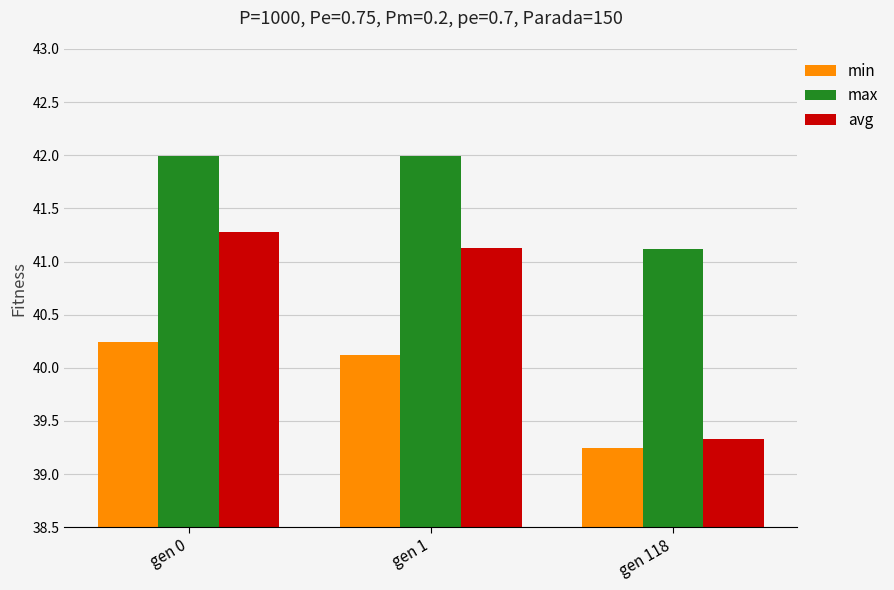

Rank the series by their maximum value, from lowest to highest.

min, avg, max